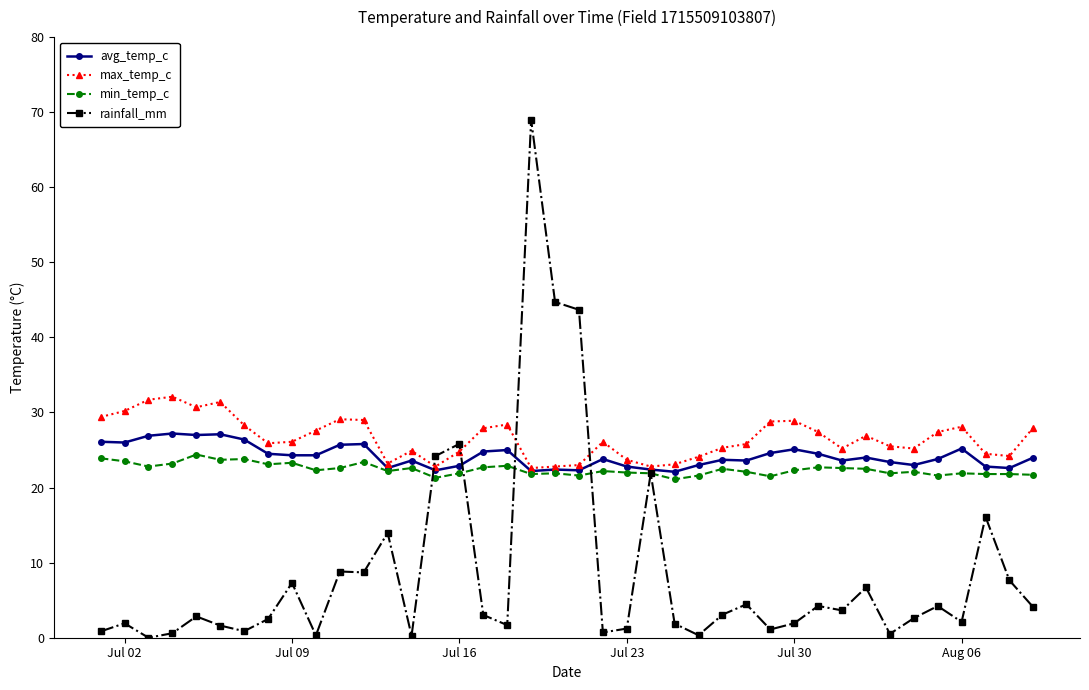

What is the difference between the maximum and minimum values in the max_temp_c series?

9.5